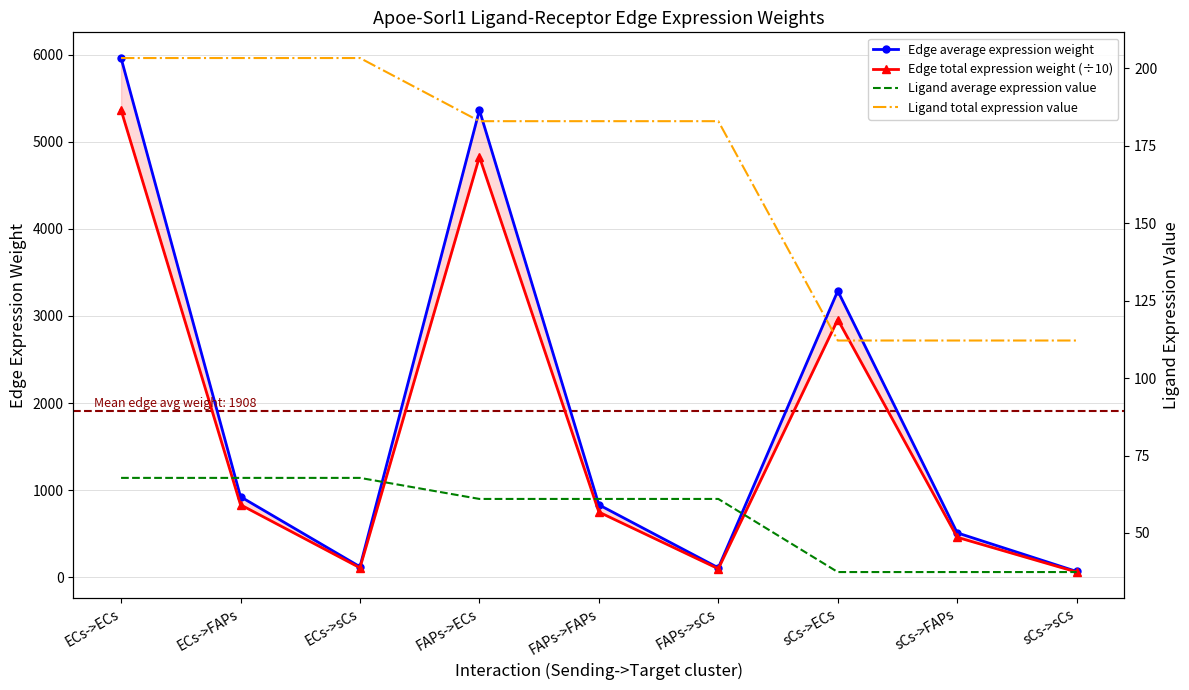

What is the average value of the Edge average expression weight series?

1908.0